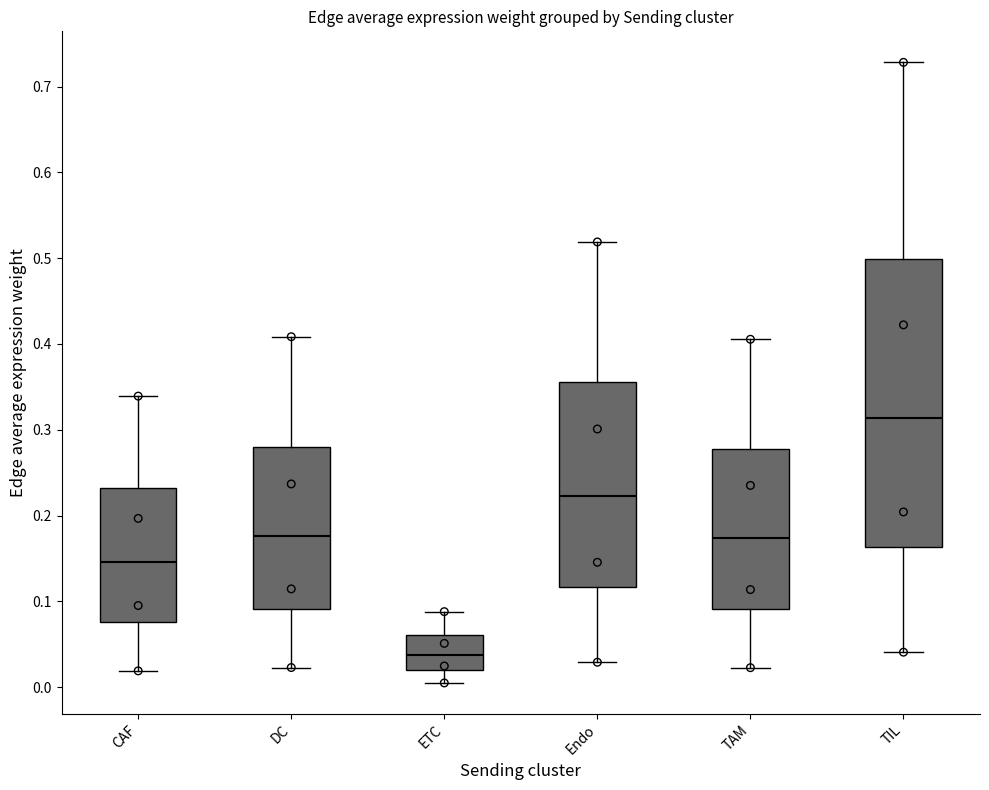

Reading left to right, read every box against the y-axis: the position of its median line, the range the box covers, and the ends of its whiskers. The values are not printed on the chart, so give them approximately, as read against the axis.

CAF: median 0.15, box 0.08 to 0.23, whiskers 0.02 to 0.34
DC: median 0.18, box 0.09 to 0.28, whiskers 0.02 to 0.41
ETC: median 0.04, box 0.02 to 0.06, whiskers 0.00 to 0.09
Endo: median 0.22, box 0.12 to 0.36, whiskers 0.03 to 0.52
TAM: median 0.17, box 0.09 to 0.28, whiskers 0.02 to 0.41
TIL: median 0.31, box 0.16 to 0.50, whiskers 0.04 to 0.73